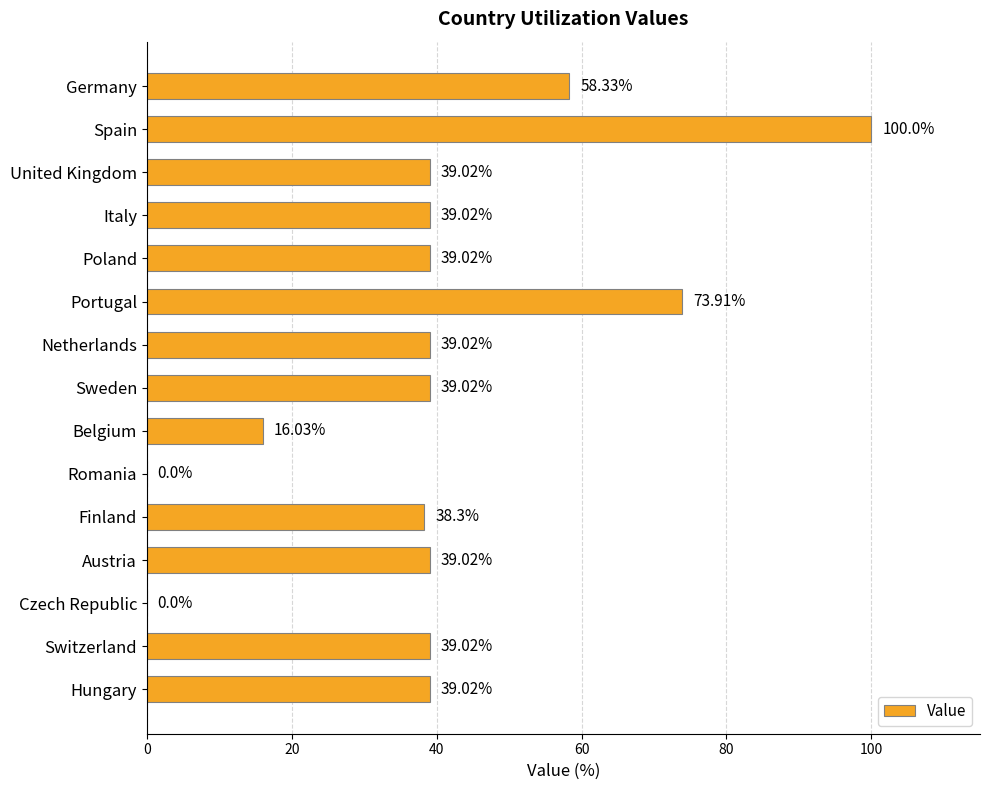

What is the change in value from Italy to Finland?

-0.7